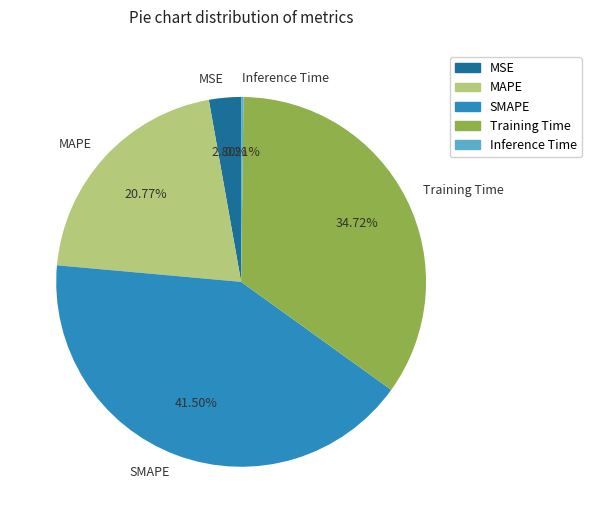

Is the sum of MSE and SMAPE greater than half?

No